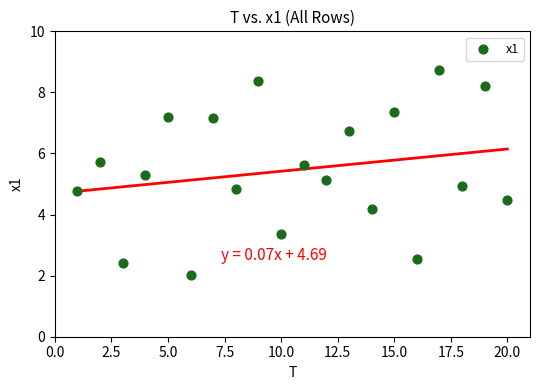

What is the range of Y values (max minus min)?

6.7